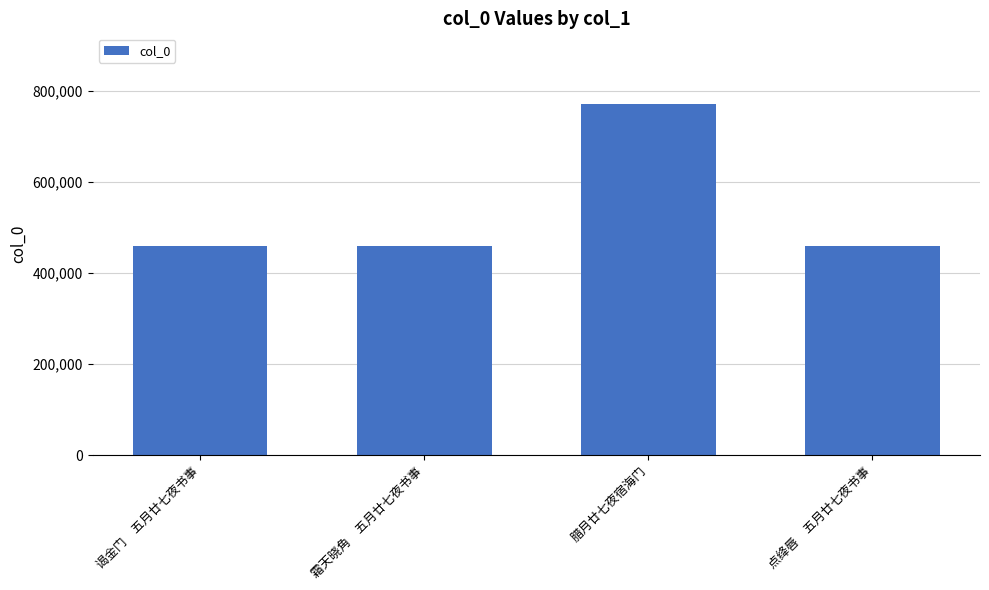

What is the sum of the values at 腊月廿七夜宿海门 and 谒金门　五月廿七夜书事?

1233224